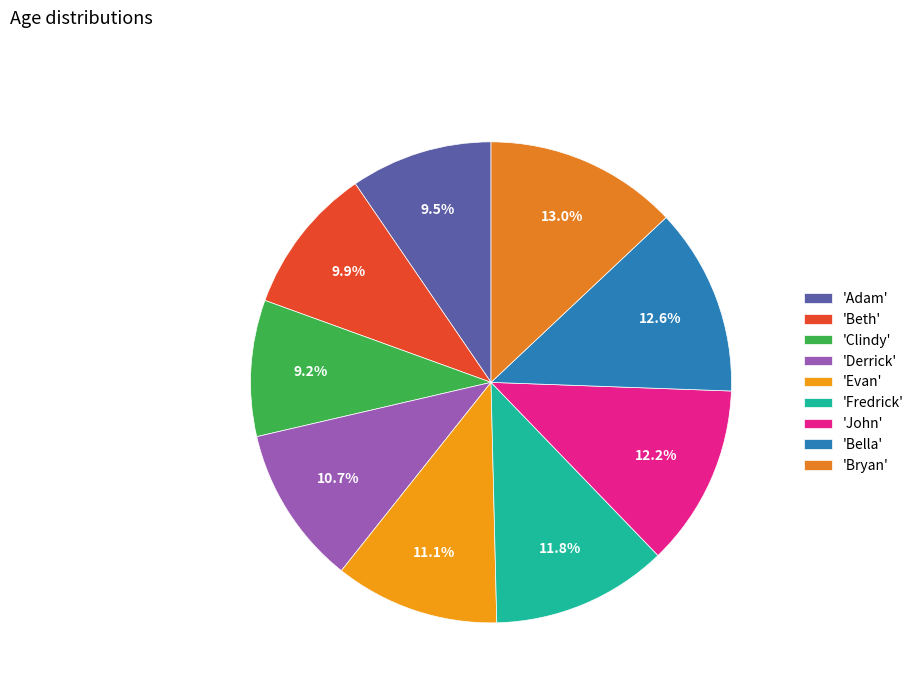

How many segments does this pie chart have?

9